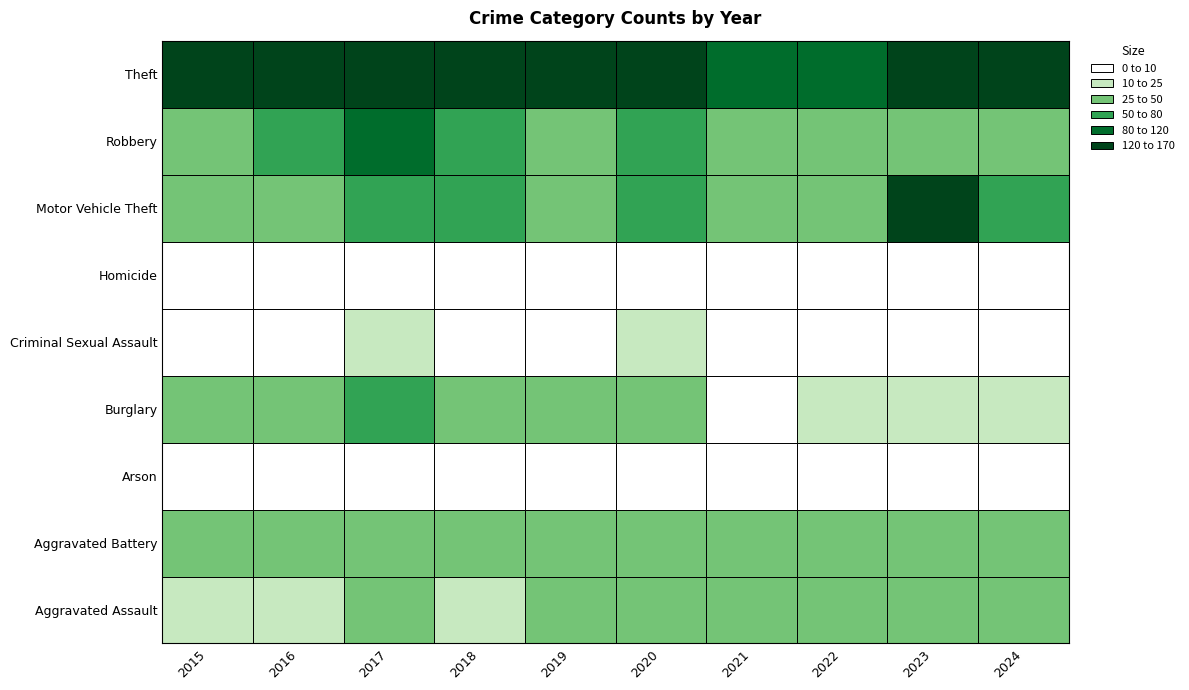

What is the maximum value for Burglary?

52